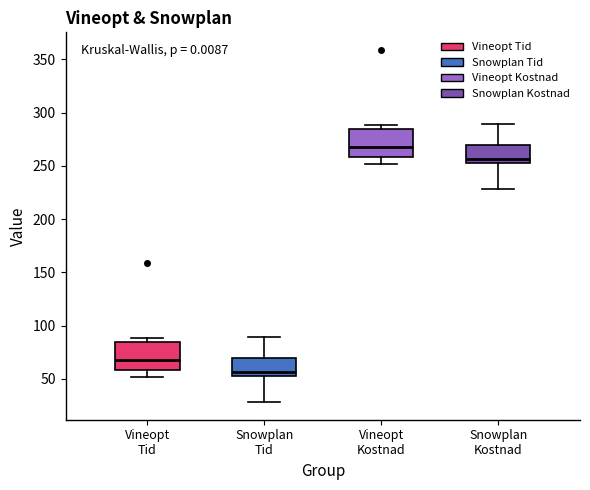

Where does the median line of the box for Snowplan Kostnad sit on the y-axis? The values are not printed on the chart, so give them approximately, as read against the axis.

255